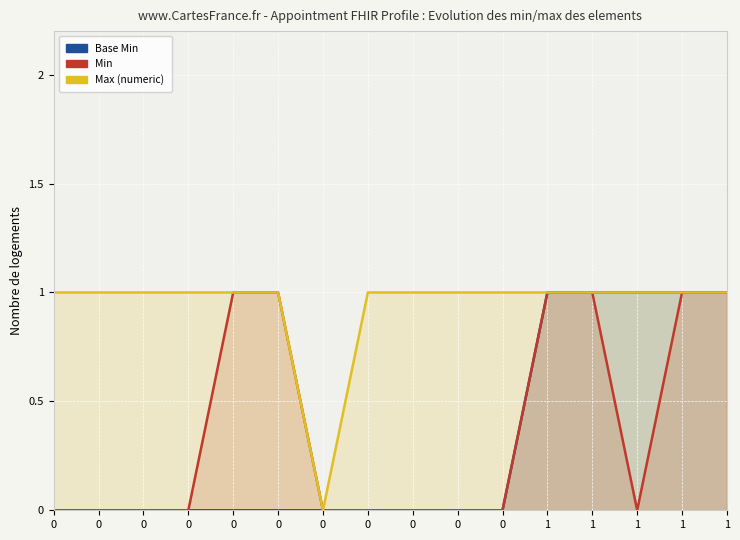

Between 0 and 0, which series saw the biggest shift?

Base Min